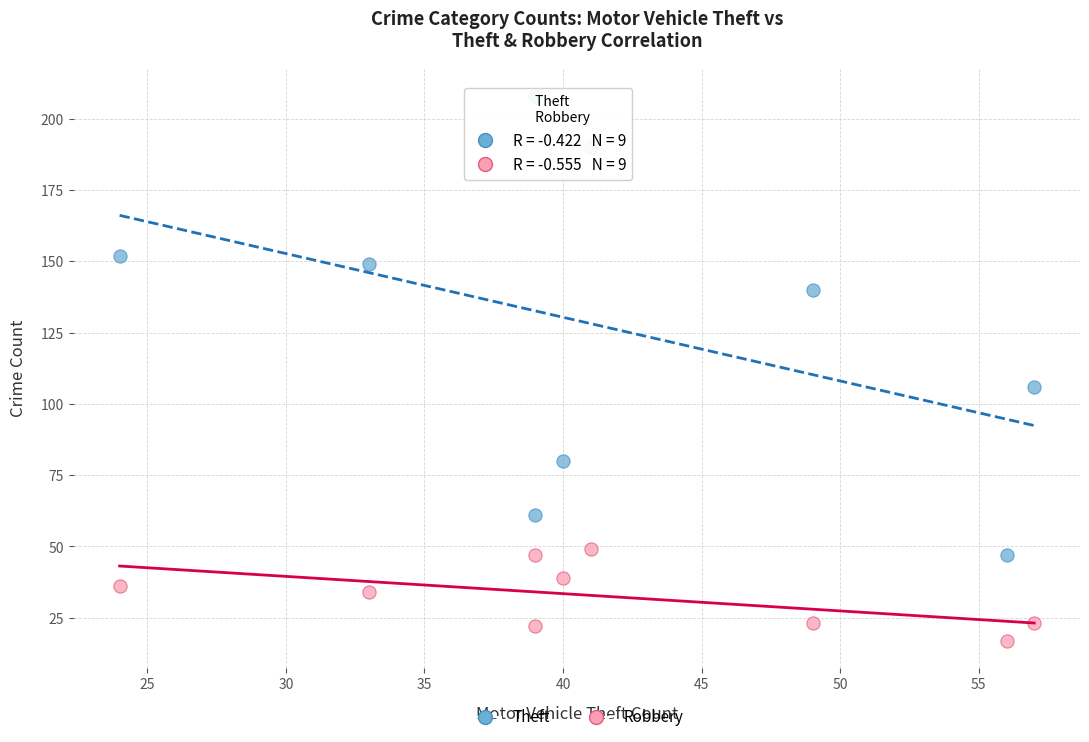

Which series reaches the maximum Y coordinate?

Theft